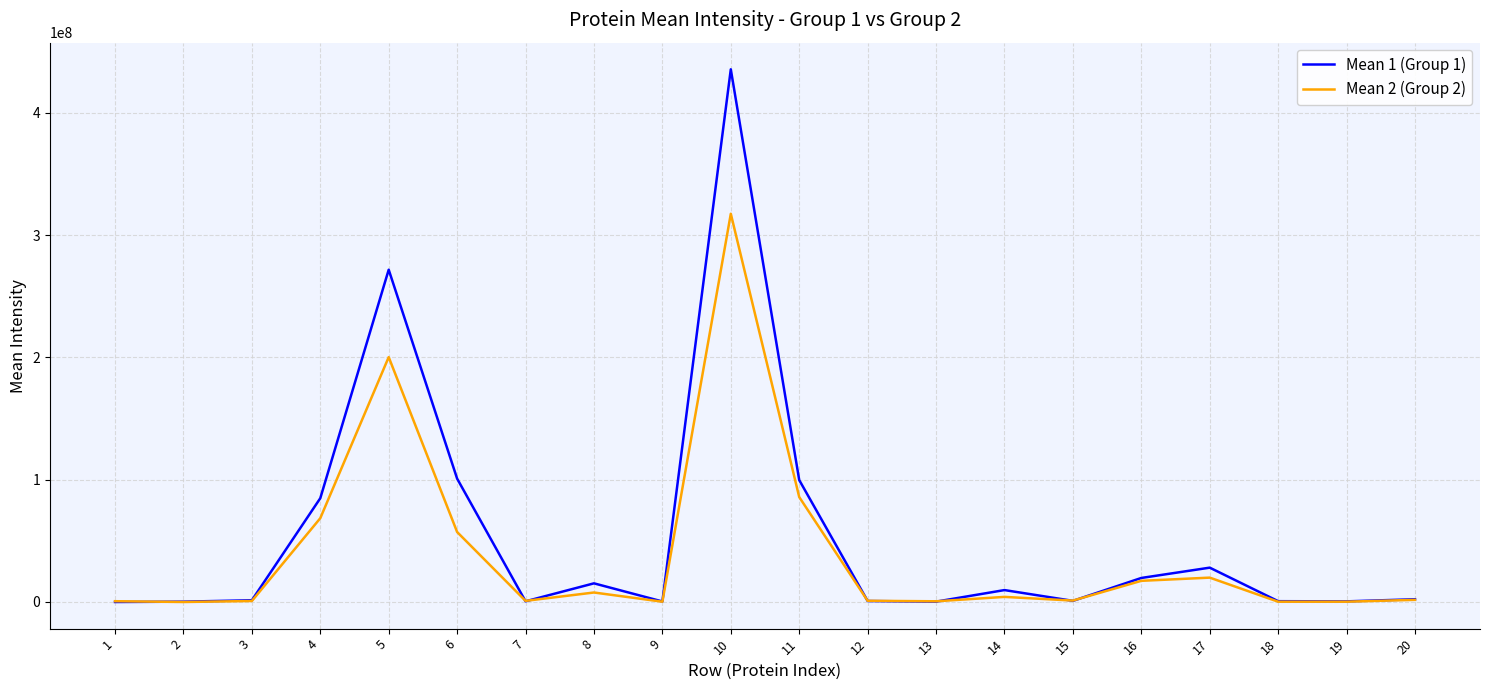

What is the difference between the Mean 1 (Group 1) values at 18 and 15?

271627.5